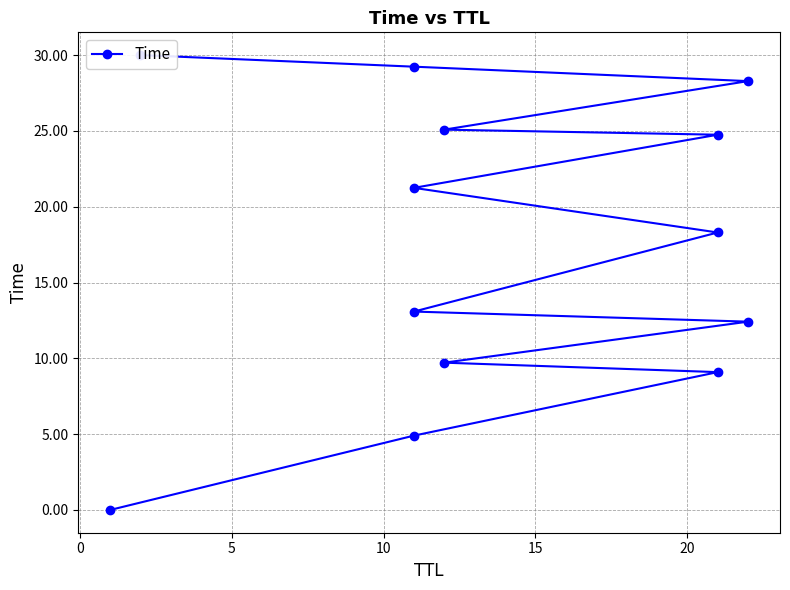

Reading left to right, transcribe all the data shown in this chart.

0.0	4.9	9.1	9.7	12.4	13.1	18.3	21.2	24.7	25.1	28.3	29.2	30.0